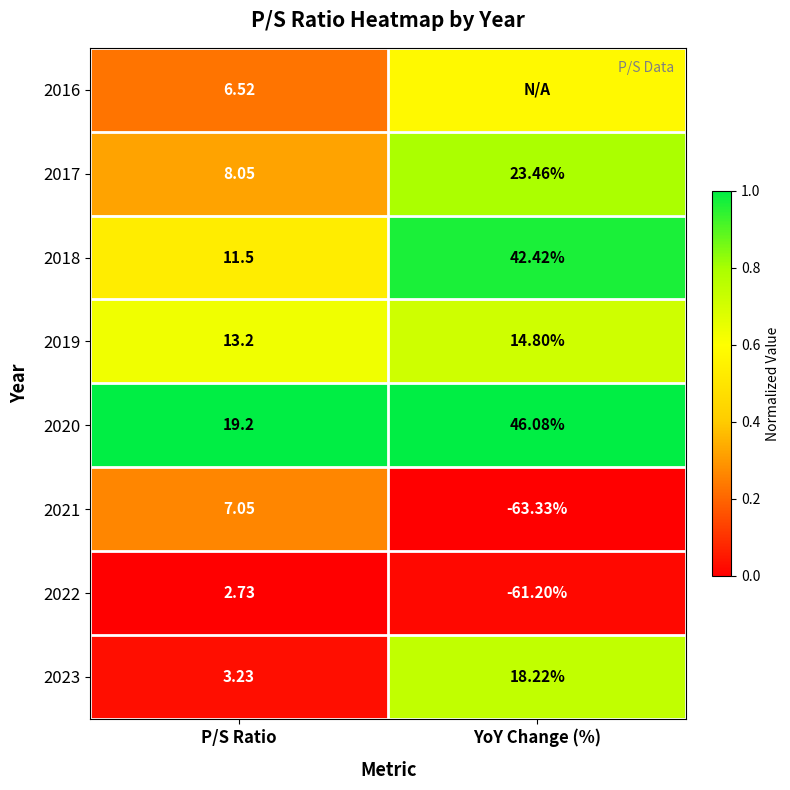

Is the value of 2022 at YoY Change (%) greater than the value of 2019 at P/S Ratio?

No